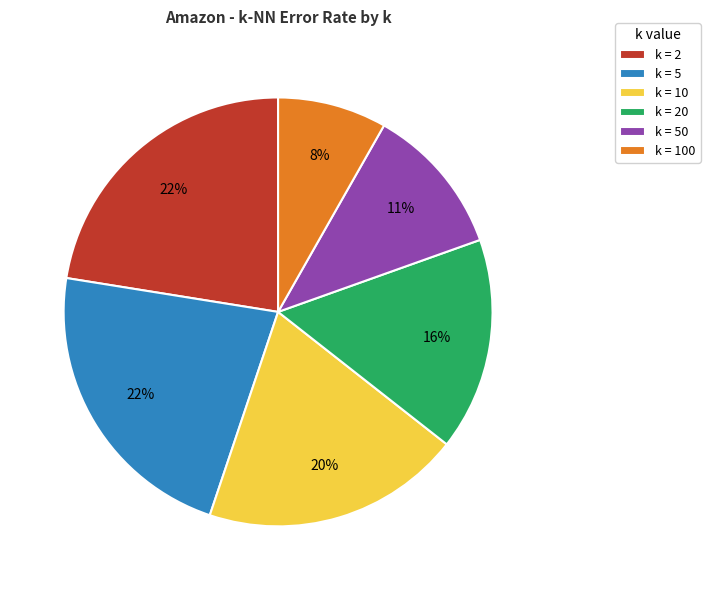

To the nearest percent, what is the difference between the largest and smallest slice percentages?

14%